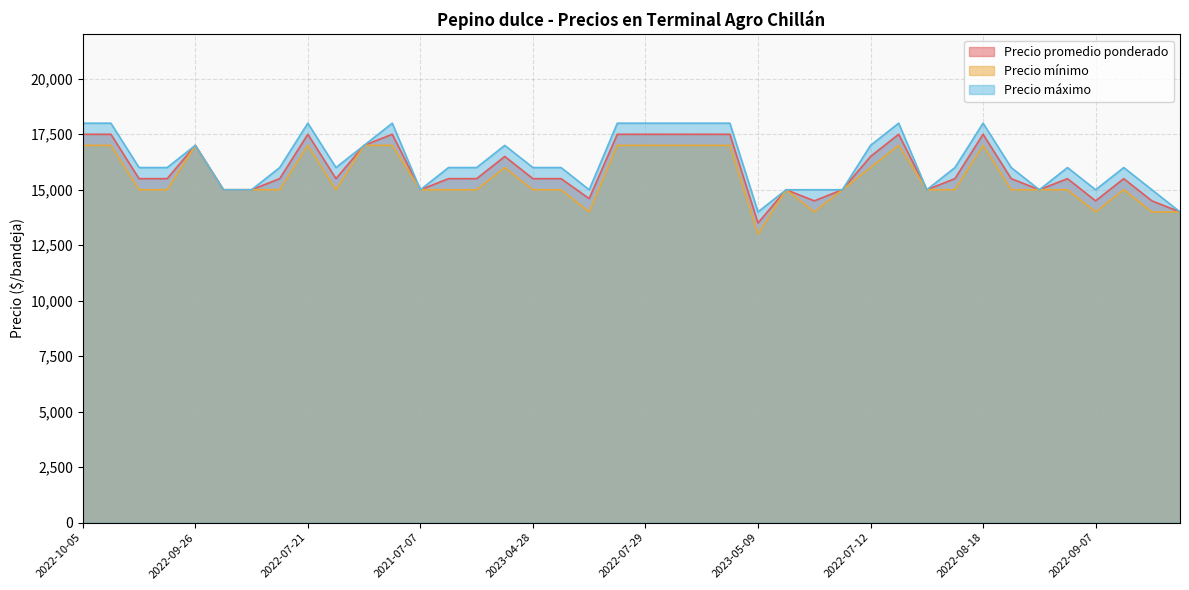

Rank the series by their maximum value, from highest to lowest.

Precio máximo, Precio promedio ponderado, Precio mínimo